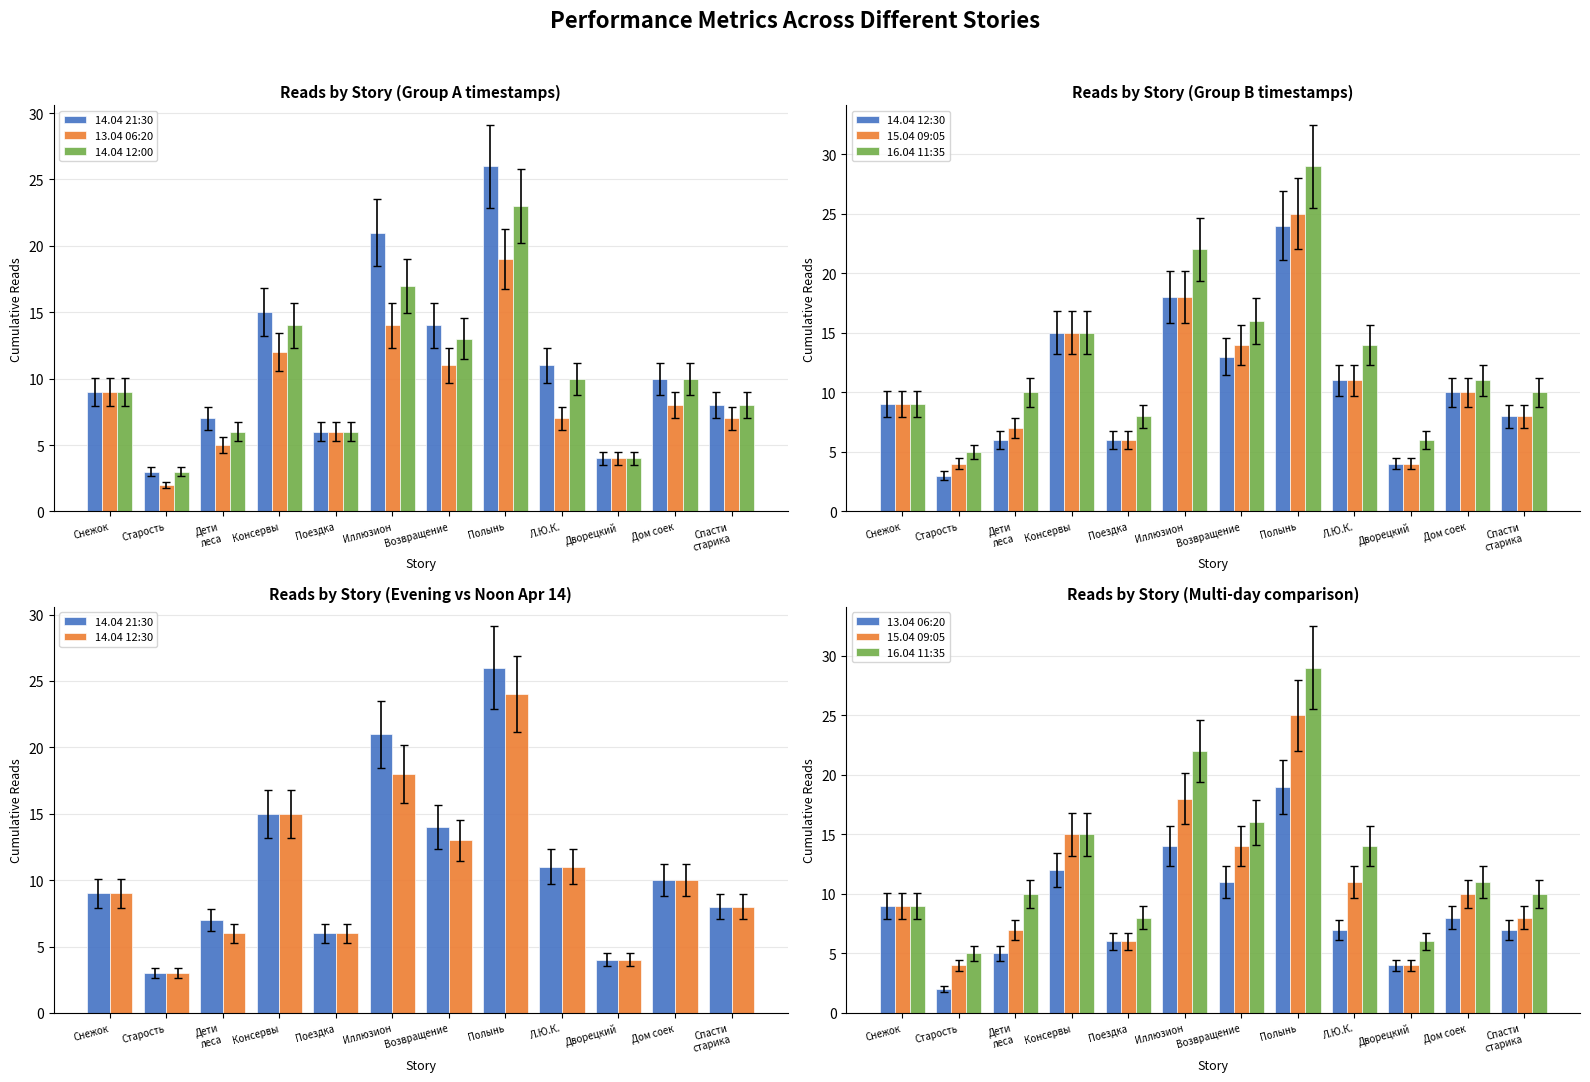

Which series has the largest total across all categories?

16.04 11:35